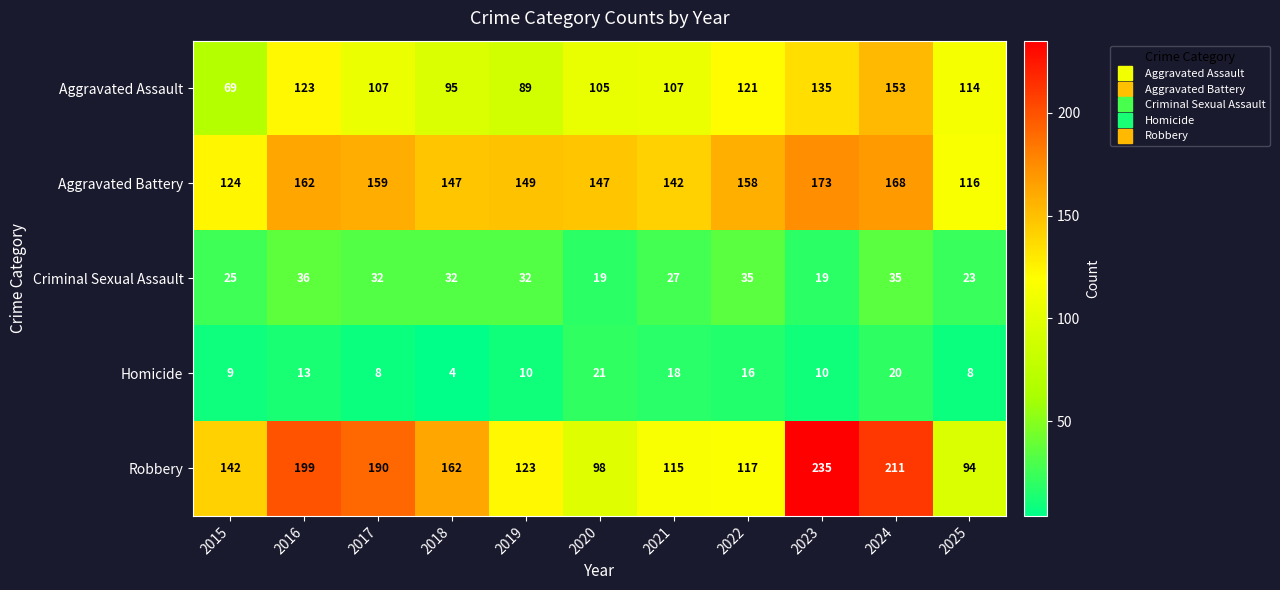

Rank the categories by Robbery value from highest to lowest.

2023, 2024, 2016, 2017, 2018, 2015, 2019, 2022, 2021, 2020, 2025